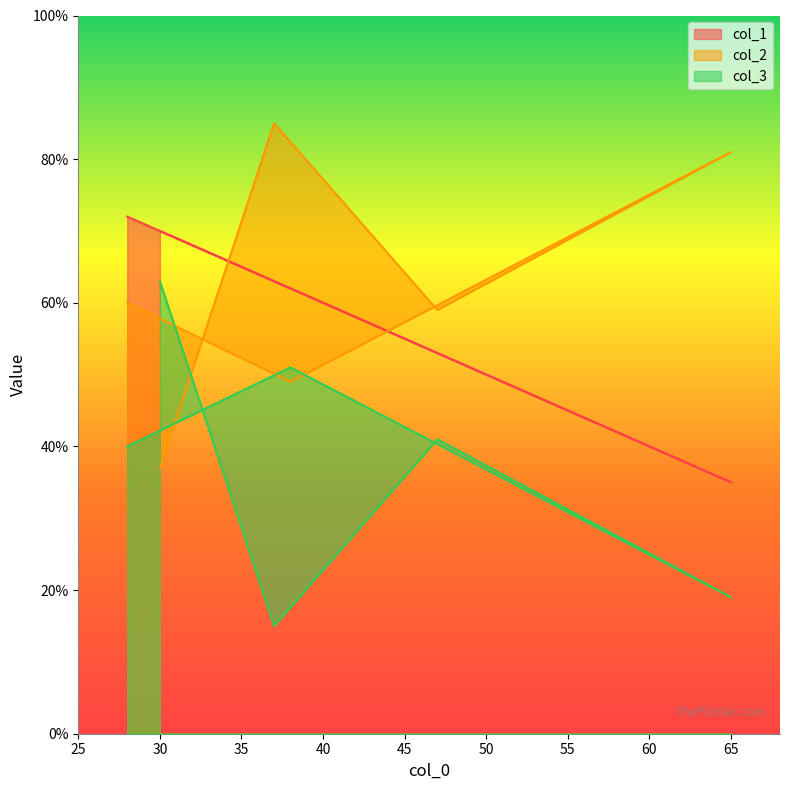

Rank the series at 30 from highest to lowest value.

col_1, col_3, col_2